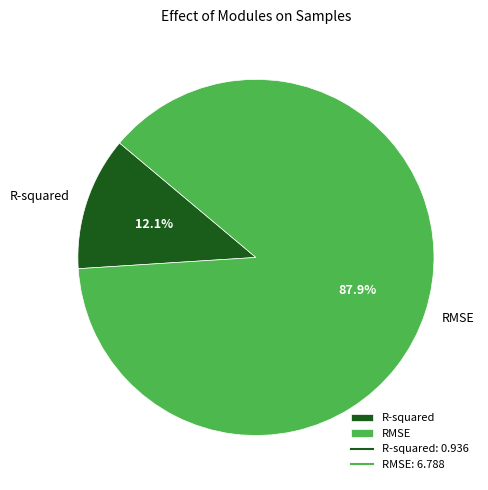

Combined, do RMSE and R-squared account for over 50%?

Yes